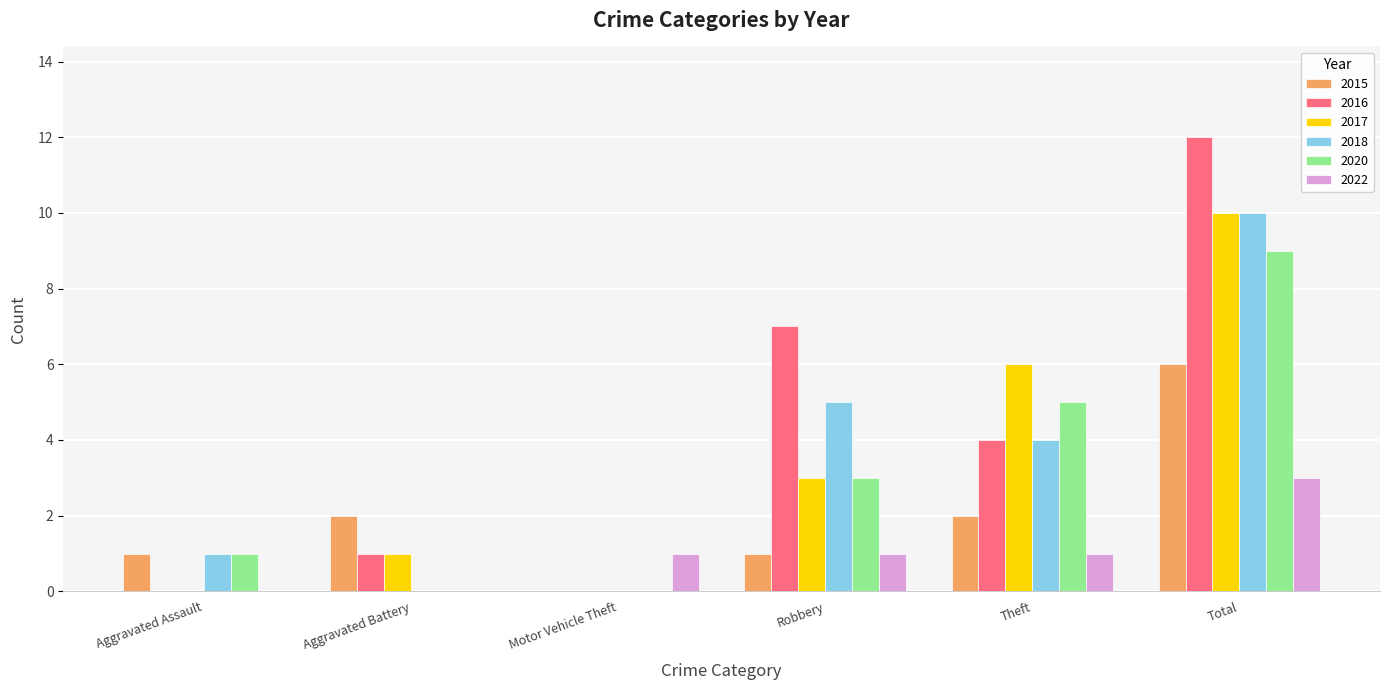

At which category is the sum across all series the highest?

Total